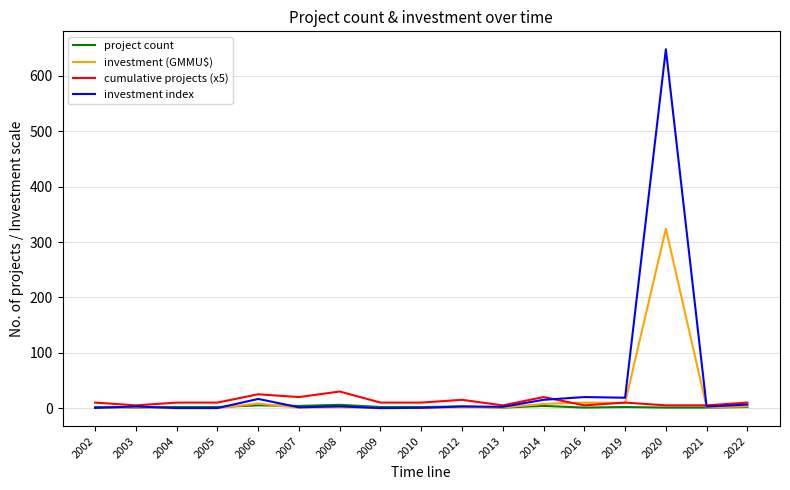

List the series in order of their overall mean, highest first.

investment index, investment (GMMU$), cumulative projects (x5), project count